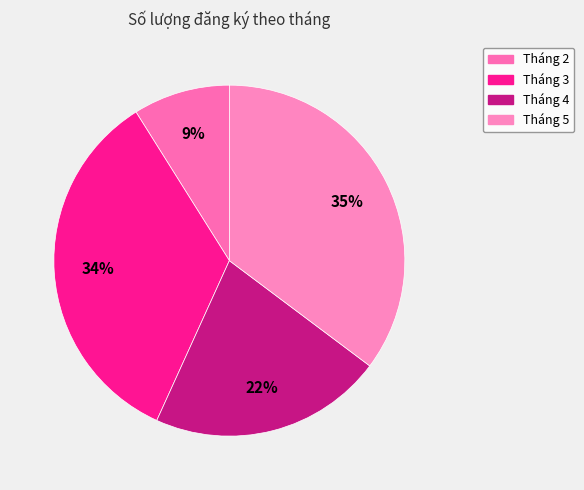

Which category has the smallest portion of the pie?

Tháng 2